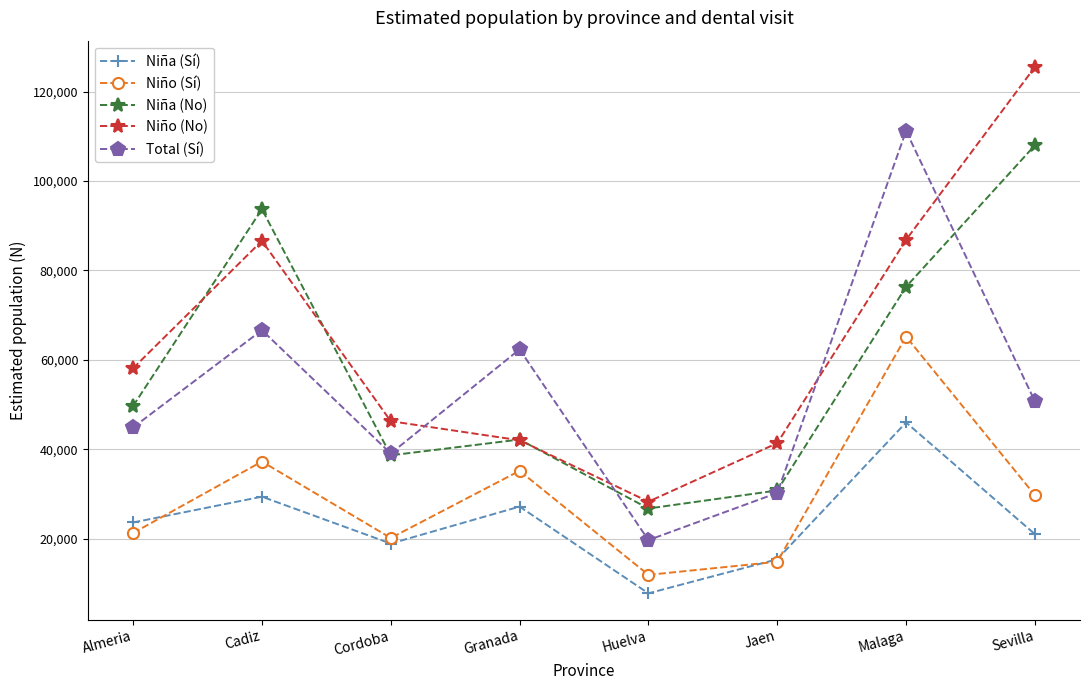

What is the minimum value shown in the chart?

7772